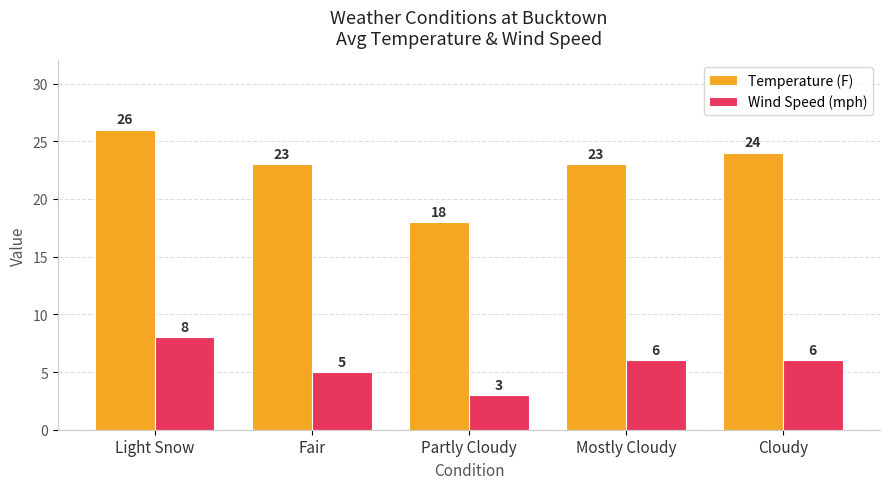

What is the difference between the maximum and minimum values in the Wind Speed (mph) series?

5